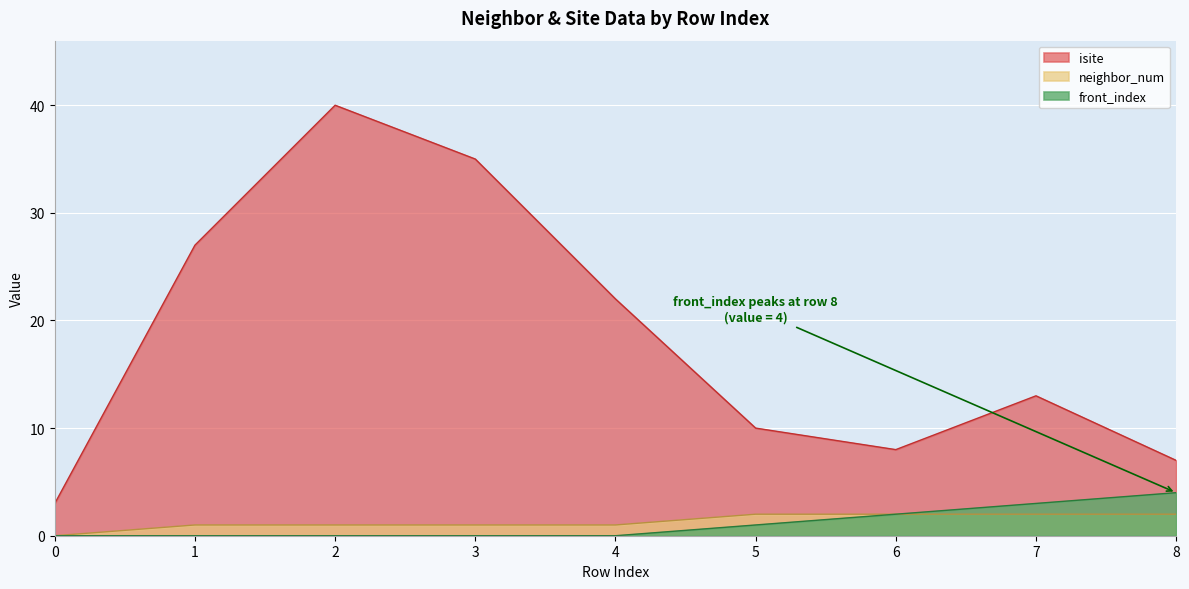

True or false: isite and front_index intersect in this chart.

False